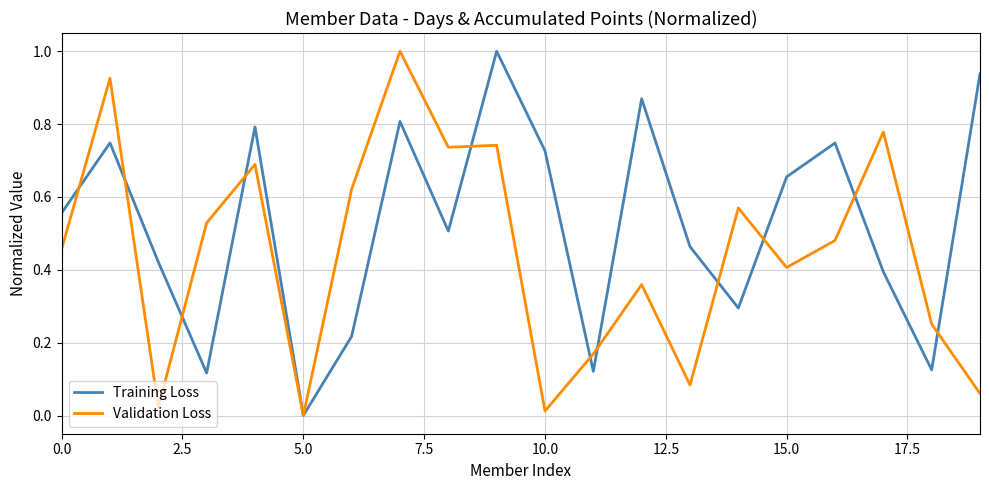

Rank the series by their average value, from highest to lowest.

Training Loss, Validation Loss